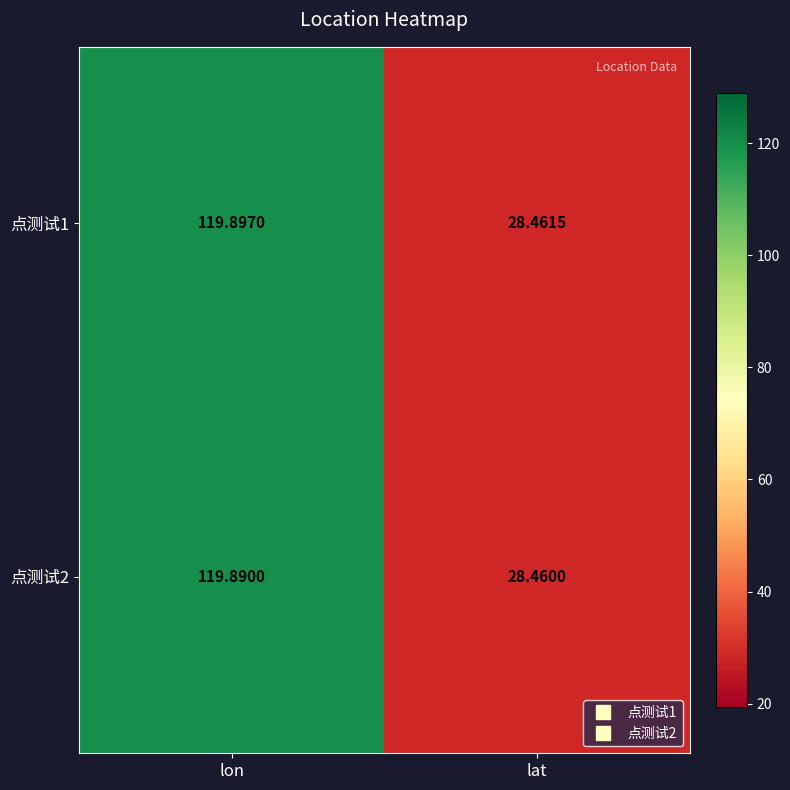

How many values in the 点测试1 series exceed 119?

1